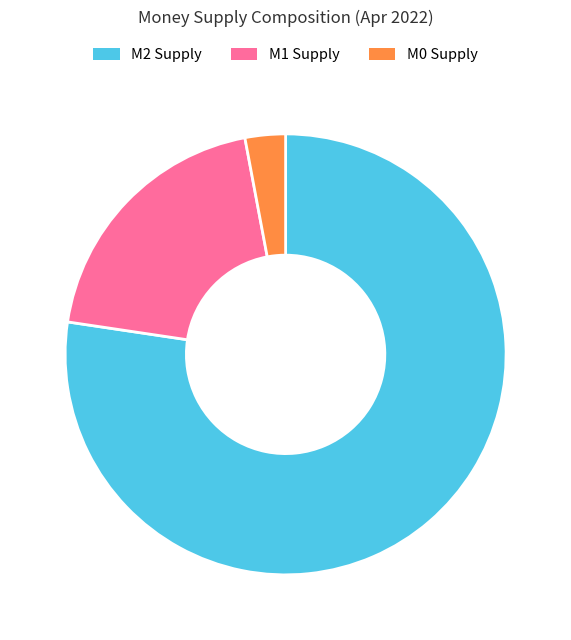

Is there any slice that represents more than half of the pie?

Yes